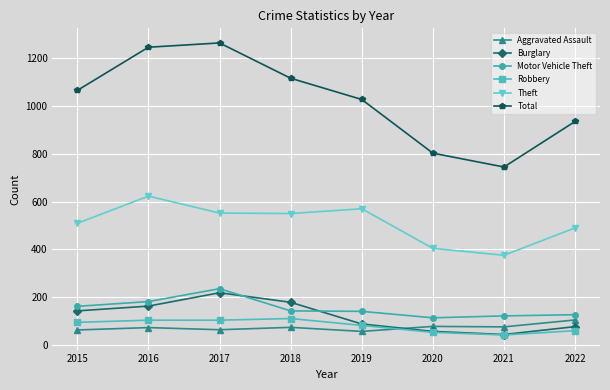

True or false: Theft and Robbery intersect in this chart.

False